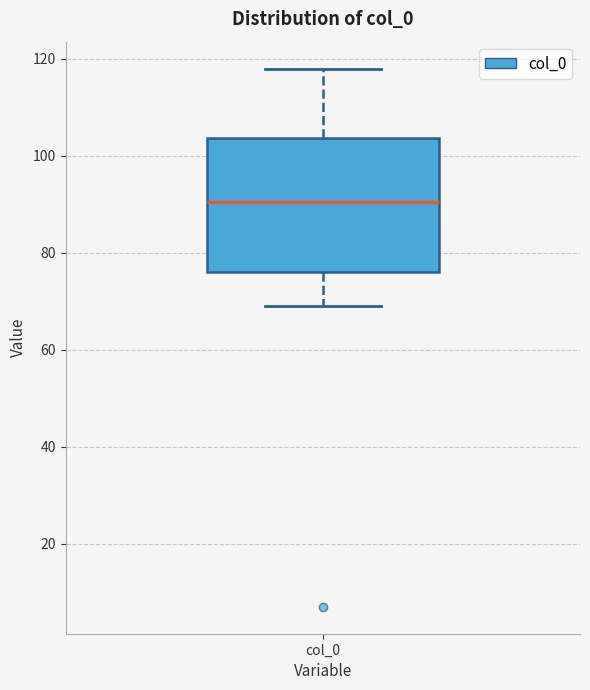

Where is the upper edge of the box for col_0 on the y-axis? The values are not printed on the chart, so give them approximately, as read against the axis.

104